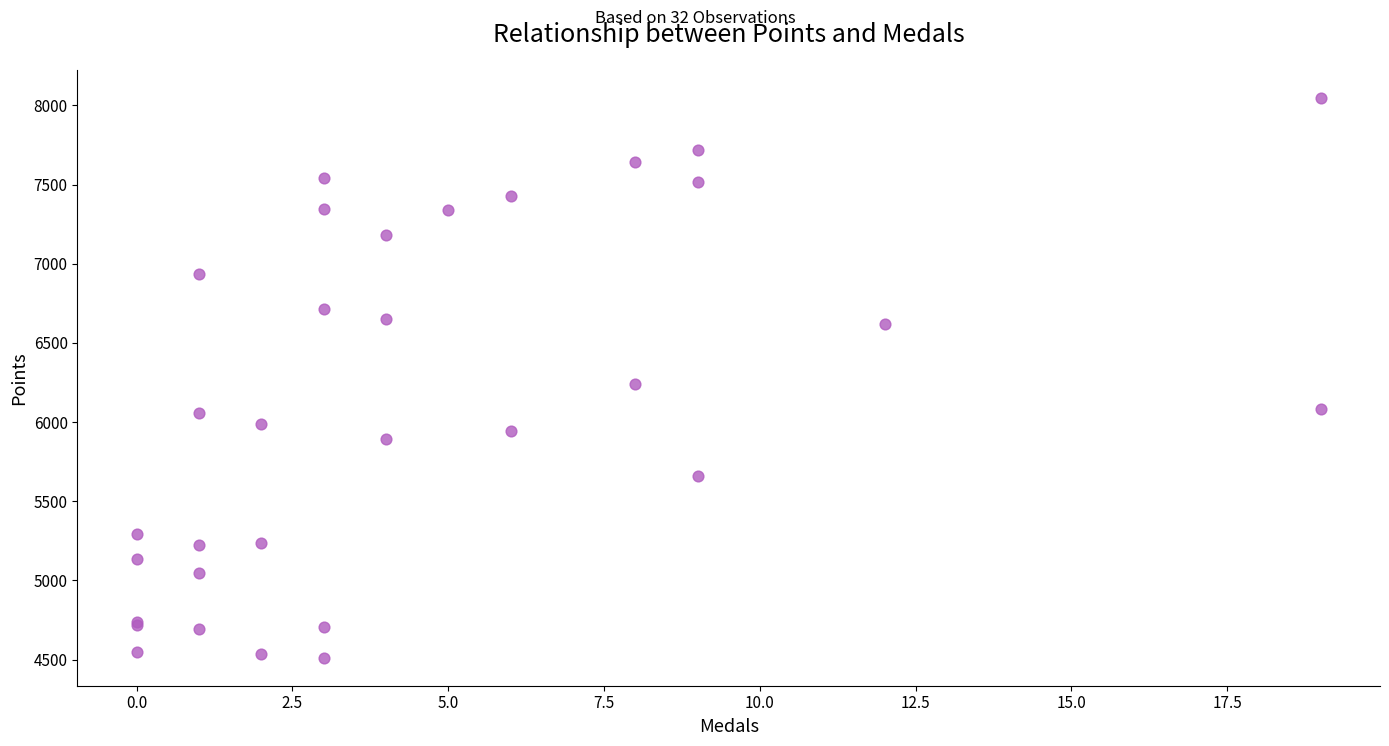

What Y value in the scatter plot is closest to 6280?

6240